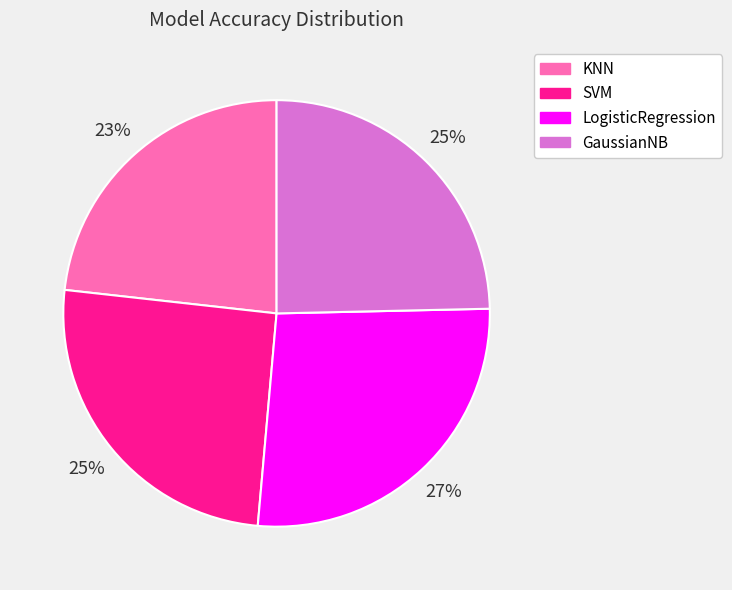

Which category has the smallest portion of the pie?

KNN